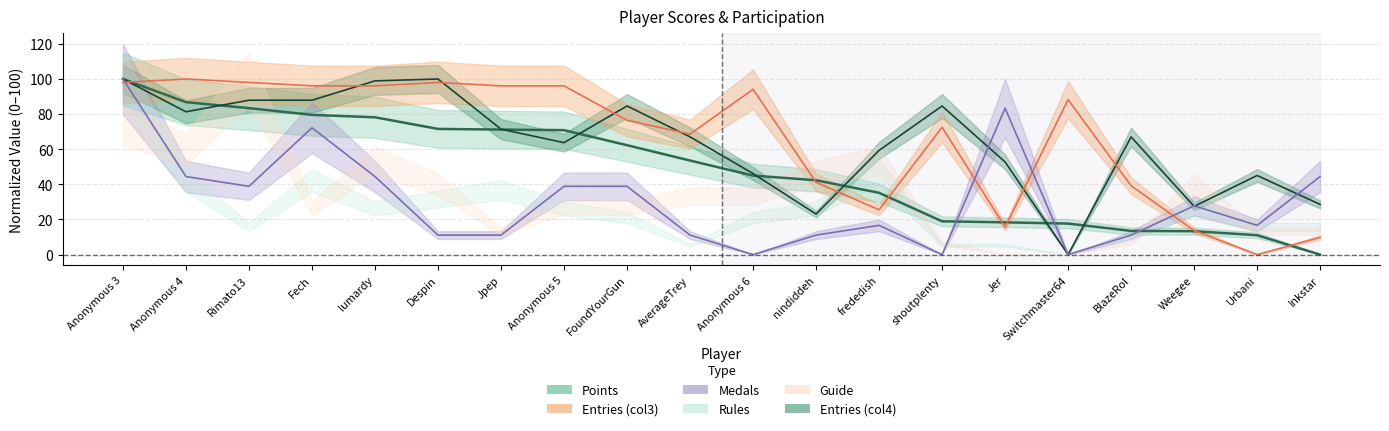

True or false: Points and Entries_col3 intersect in this chart.

True